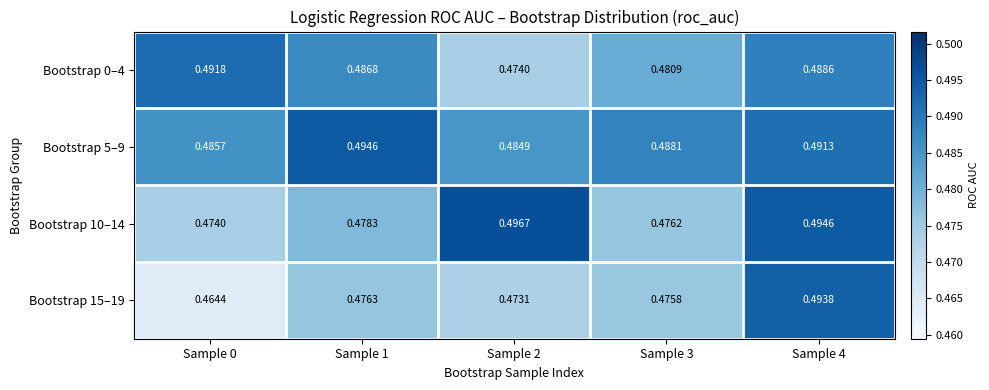

Is the value of Bootstrap 15–19 at Sample 0 greater than the value of Bootstrap 0–4 at Sample 3?

No